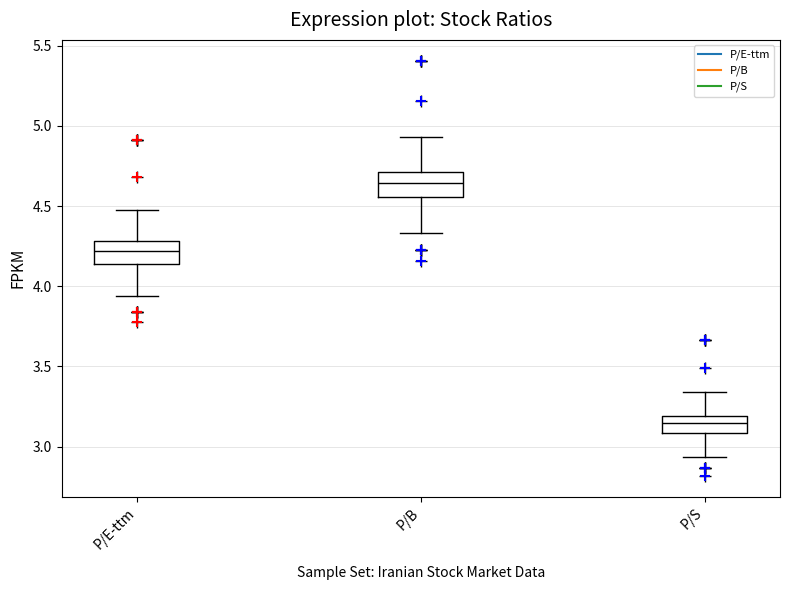

Reading left to right, read every box against the y-axis: the position of its median line, the range the box covers, and the ends of its whiskers. The values are not printed on the chart, so give them approximately, as read against the axis.

P/E-ttm: median 4.20, box 4.15 to 4.30, whiskers 3.95 to 4.50
P/B: median 4.65, box 4.55 to 4.70, whiskers 4.35 to 4.95
P/S: median 3.15, box 3.10 to 3.20, whiskers 2.95 to 3.35